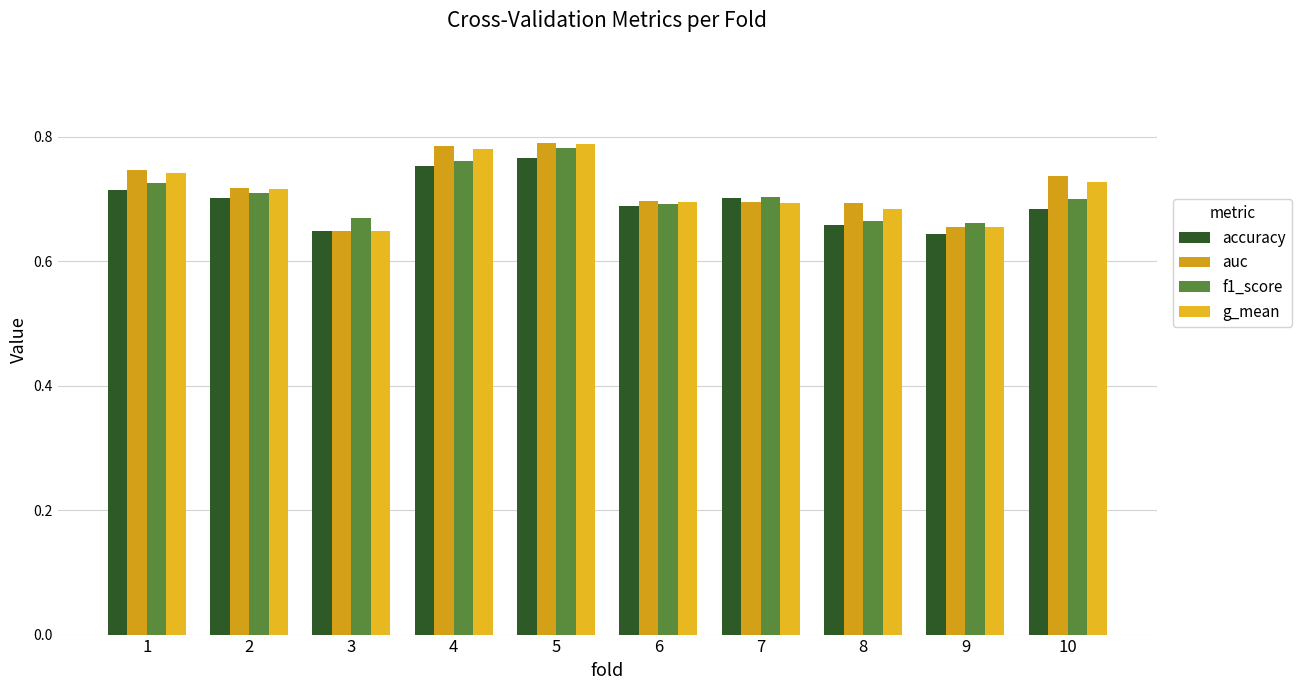

How many distinct data groups are displayed?

4